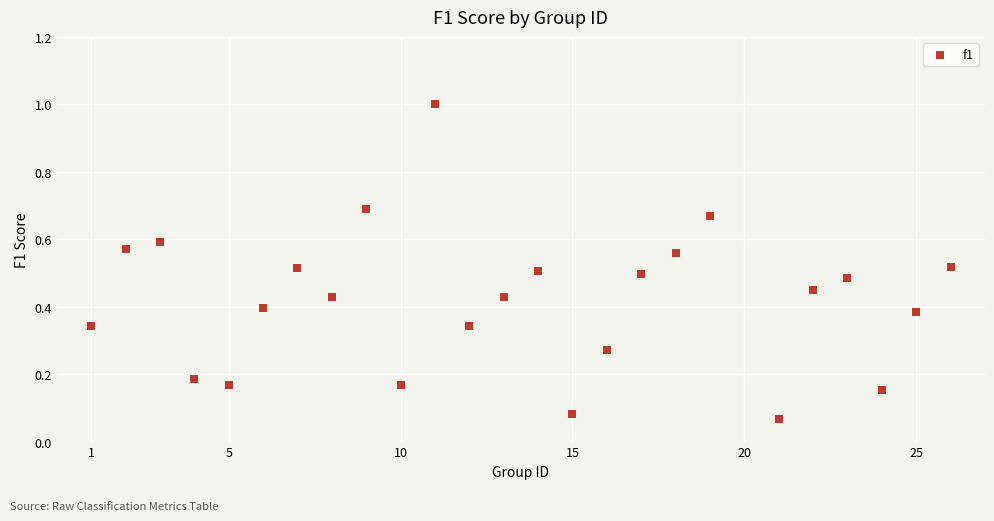

What is the range of Y values (max minus min)?

0.9